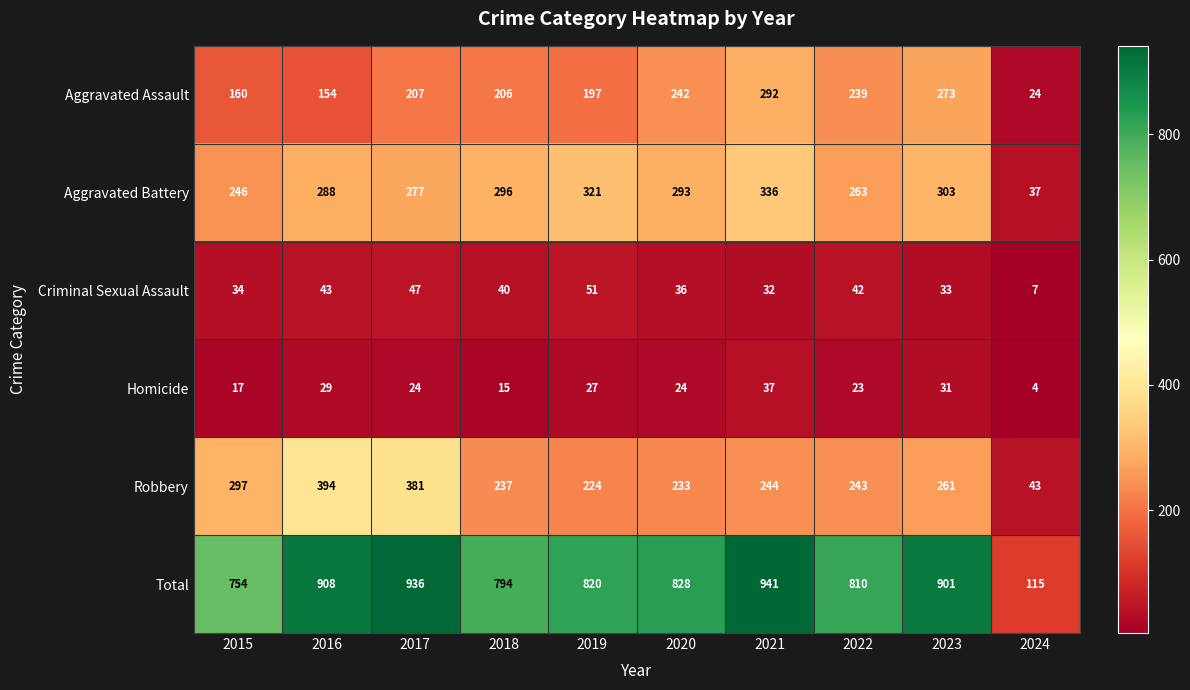

The value of Robbery at 2023 is 261. True or false?

True